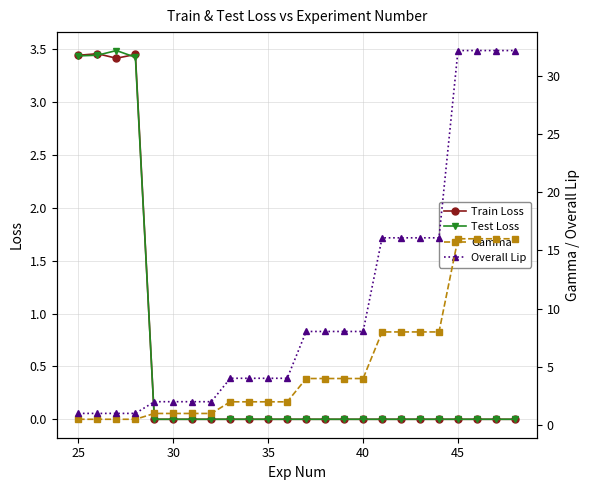

What is the sum of all Train Loss values?

13.8